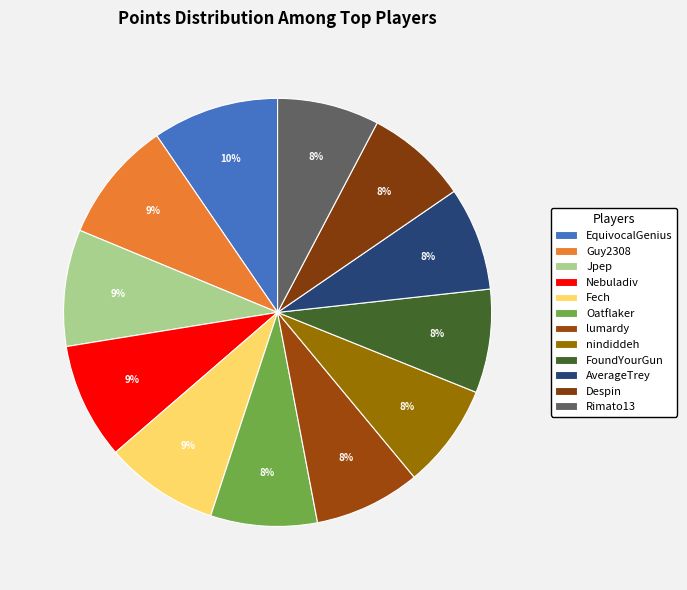

Between AverageTrey and Jpep, which is larger?

Jpep